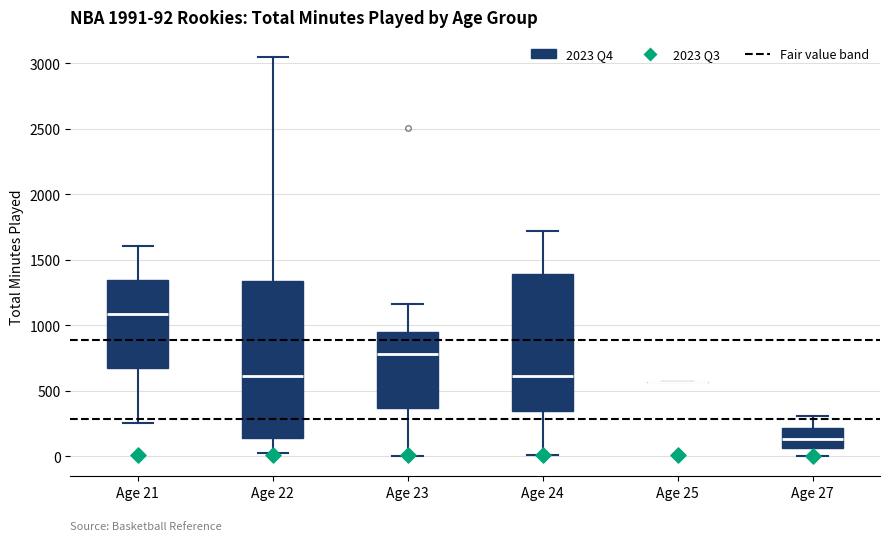

Which box is the tallest, from its lower edge to its upper edge?

Age 22